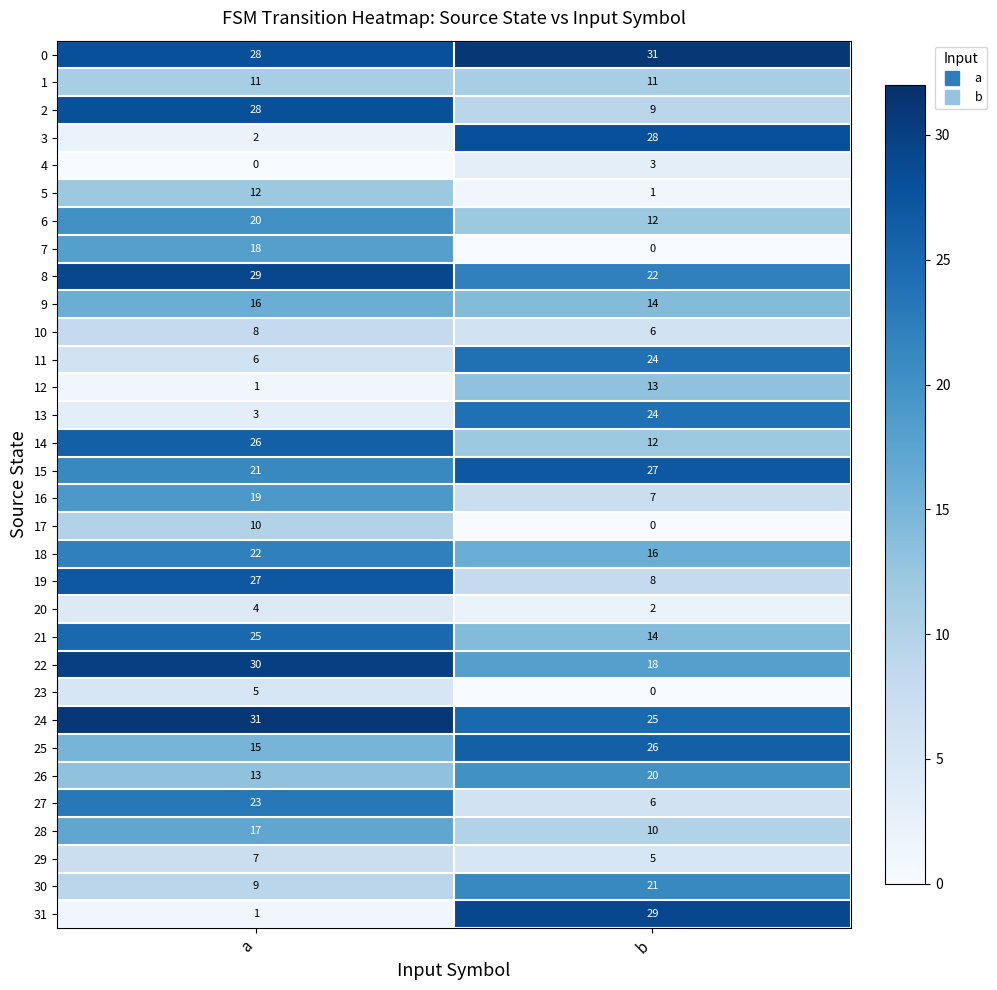

Between a and b, which series saw the biggest shift?

31